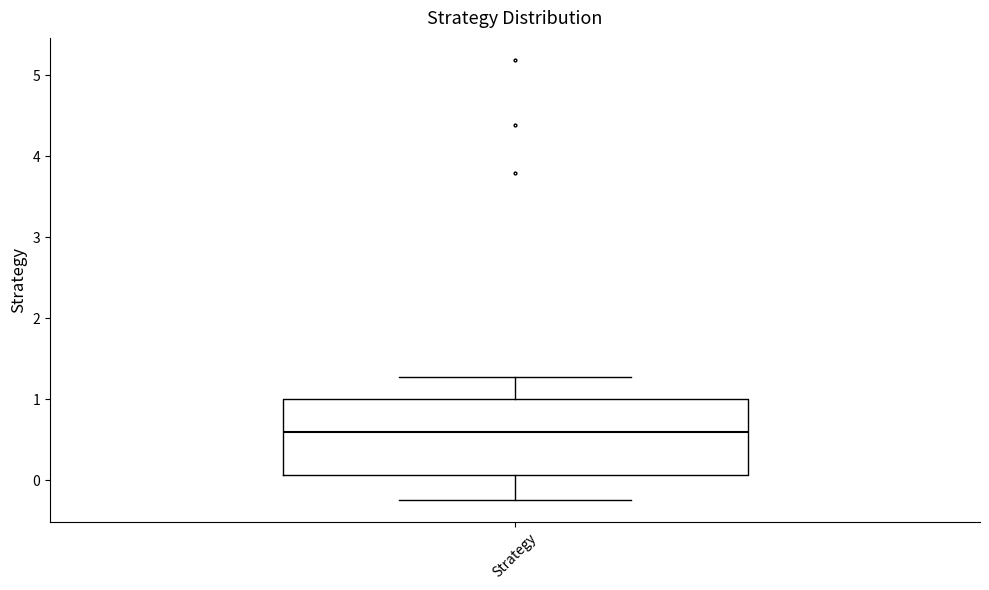

Transcribe this box plot: give where the median line is, the range the box spans, and where the two whiskers end, as read against the y-axis. The values are not printed on the chart, so give them approximately, as read against the axis.

median 0.6, box 0.1 to 1.0, whiskers -0.2 to 1.3